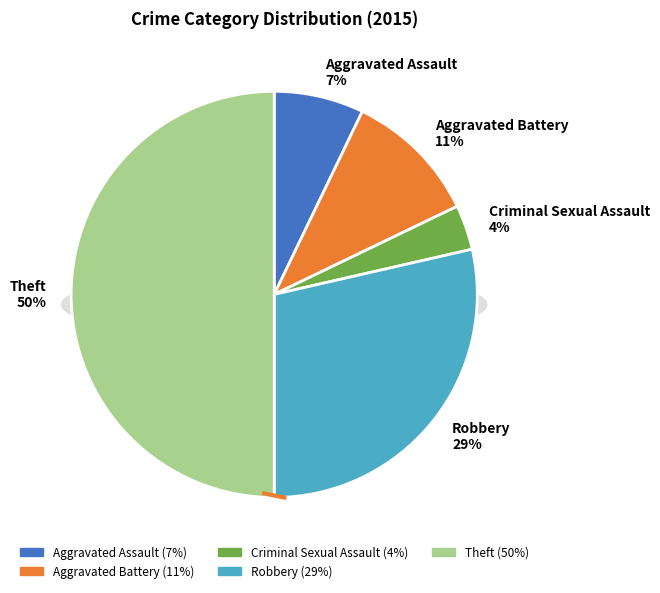

What percentage is NOT represented by Aggravated Assault?

92.9%